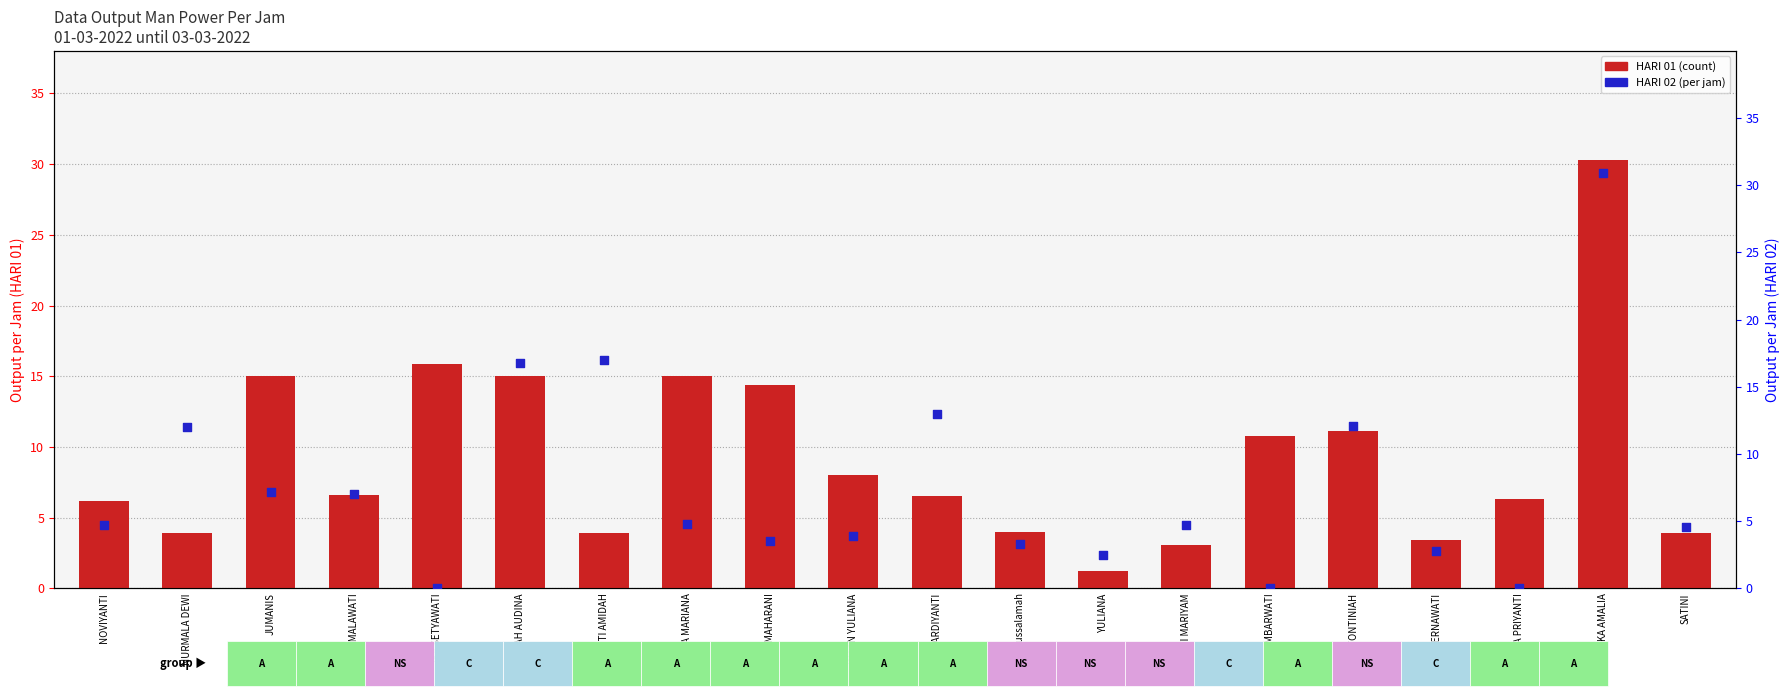

Which series contains the lowest Y value?

HARI 02